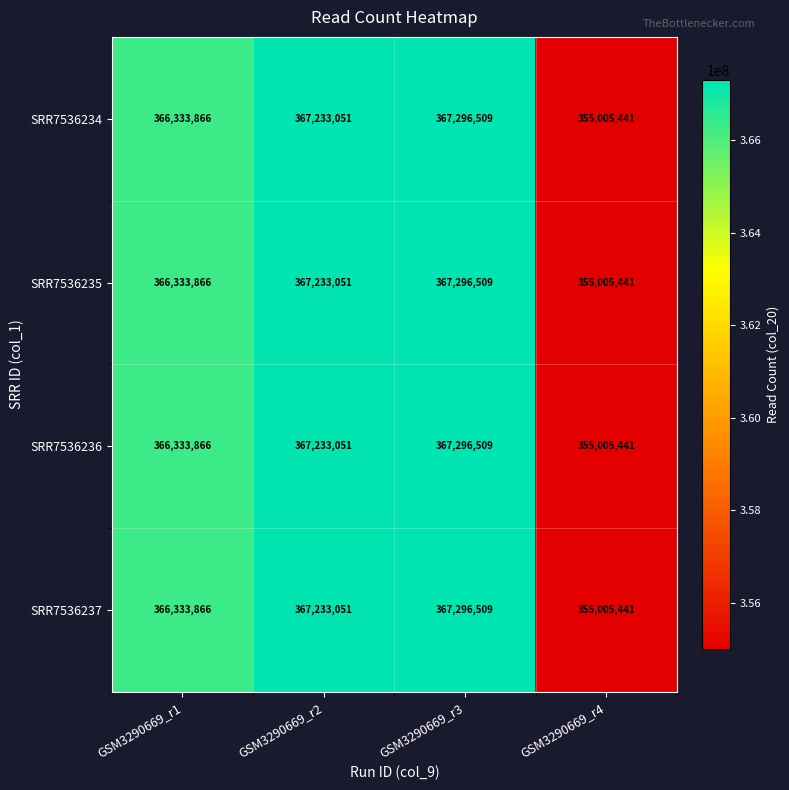

Reading right to left, transcribe all the data shown in this chart.

SRR7536234: 355005441	367296509	367233051	366333866
SRR7536235: 355005441	367296509	367233051	366333866
SRR7536236: 355005441	367296509	367233051	366333866
SRR7536237: 355005441	367296509	367233051	366333866